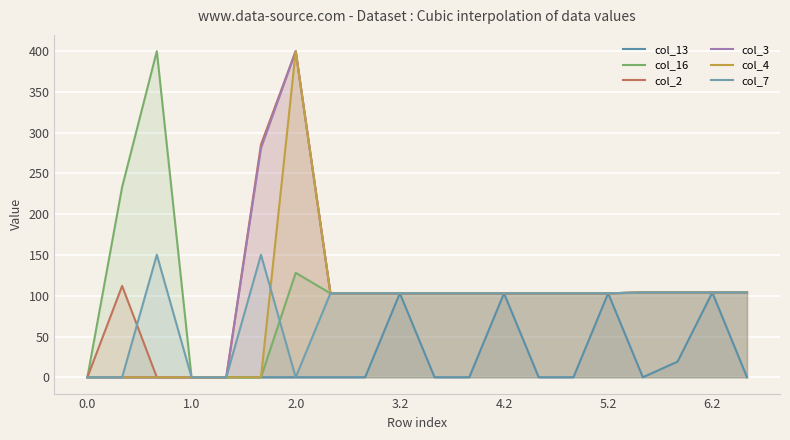

What is the spread (max minus min) of values at 2.0?

400.0